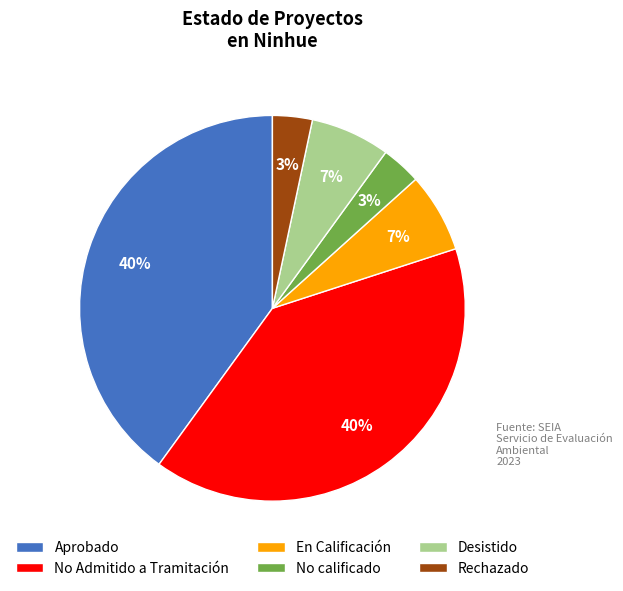

Does any single category account for the majority?

No